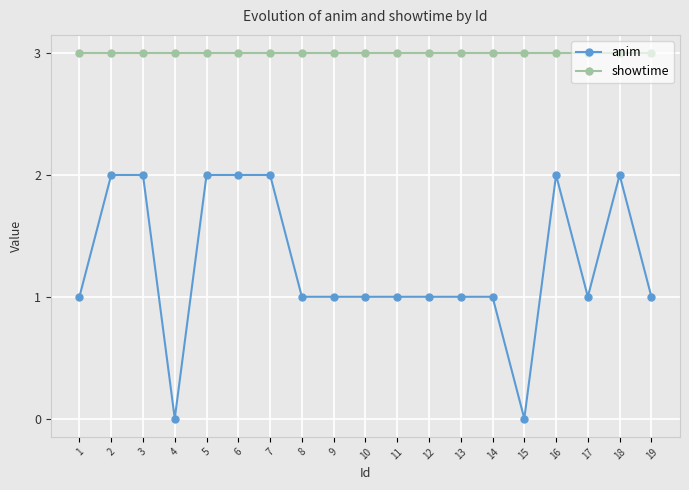

What is the sum of all anim values?

24